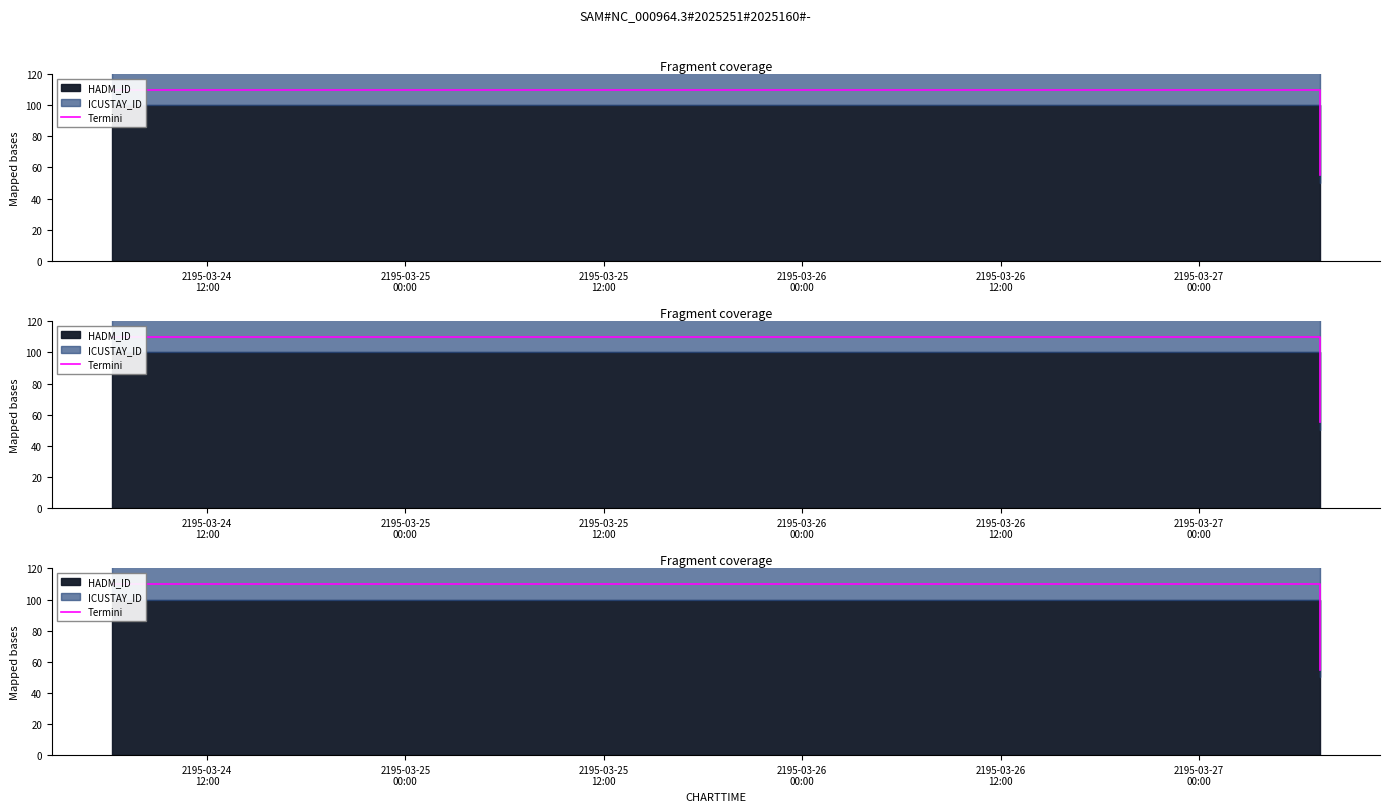

Is it true that the value at 2195-03-25
00:00 is 55?

False